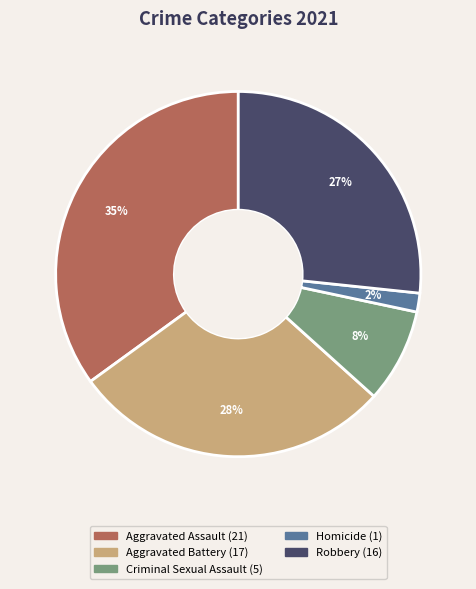

Combined, do Homicide and Robbery account for over 50%?

No